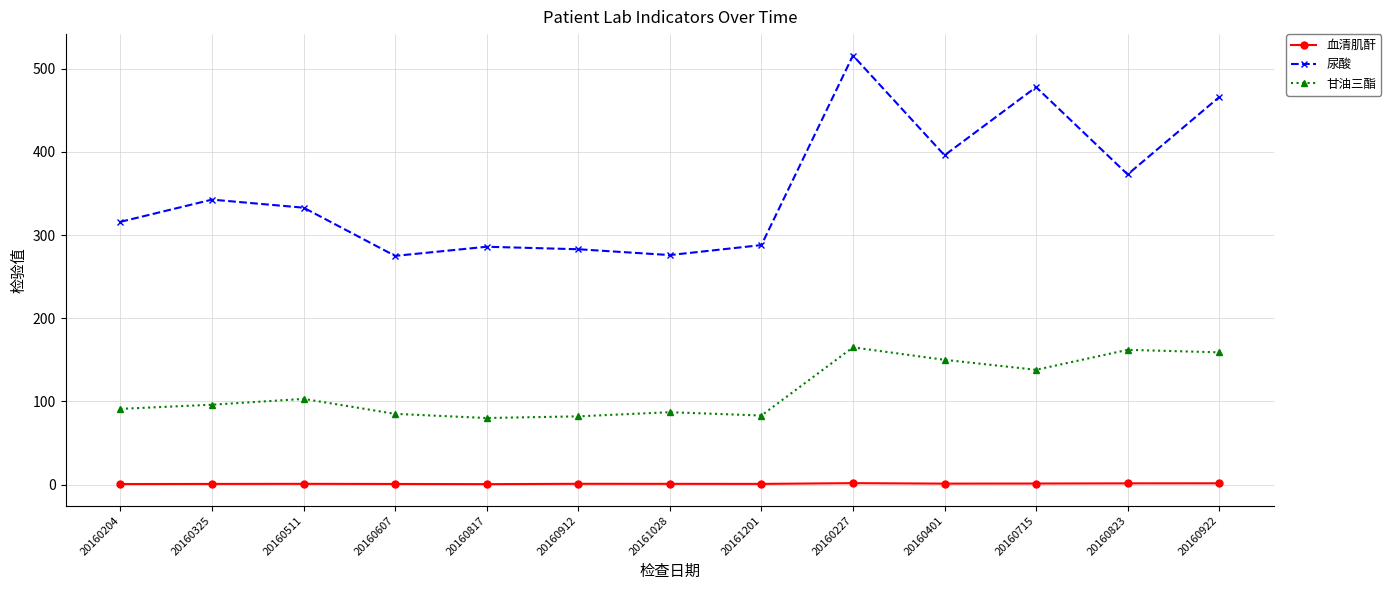

Rank the series at 20160823 from lowest to highest value.

血清肌酐, 甘油三酯, 尿酸